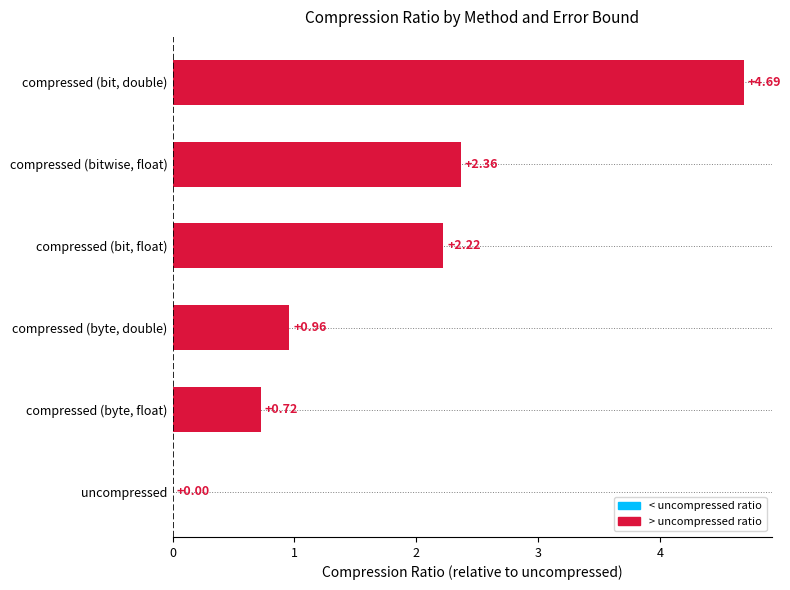

Which category has the highest value across all series?

compressed (bit, double)